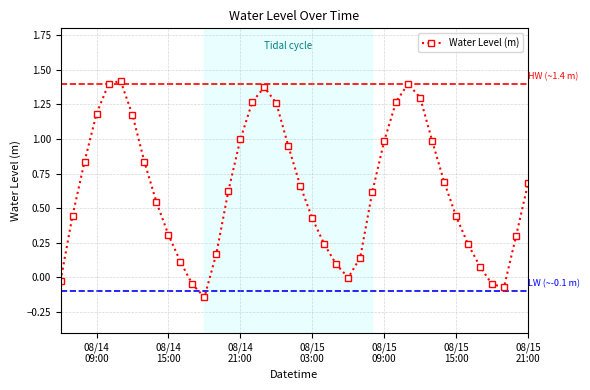

What is the sum of all values?

25.1